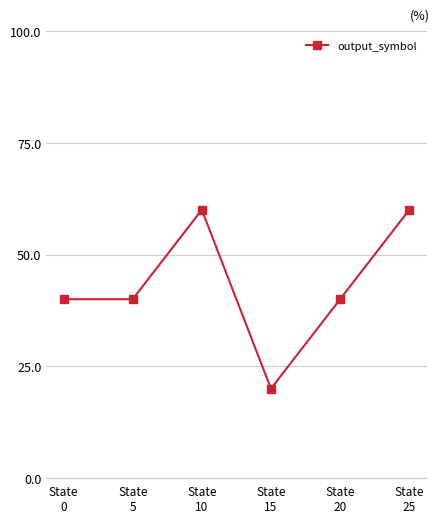

What is the maximum value shown in the chart?

60